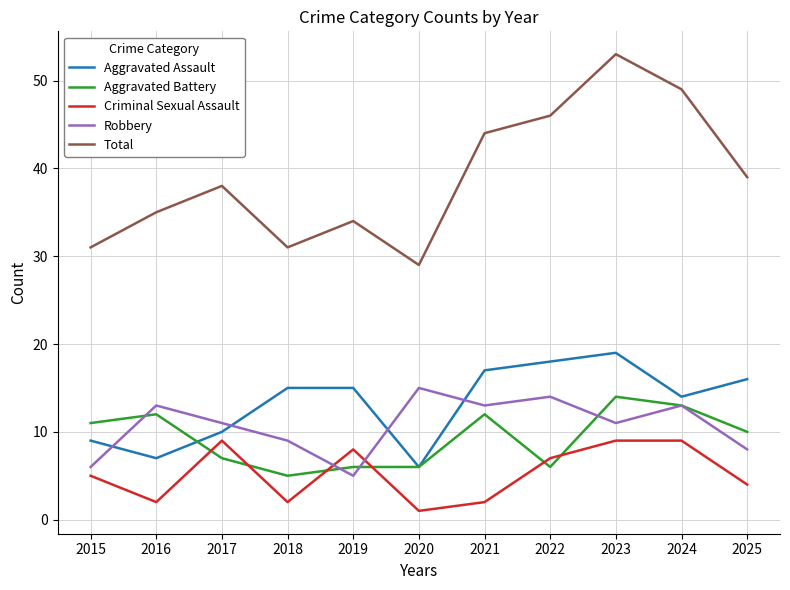

Which series has the widest spread of values?

Total